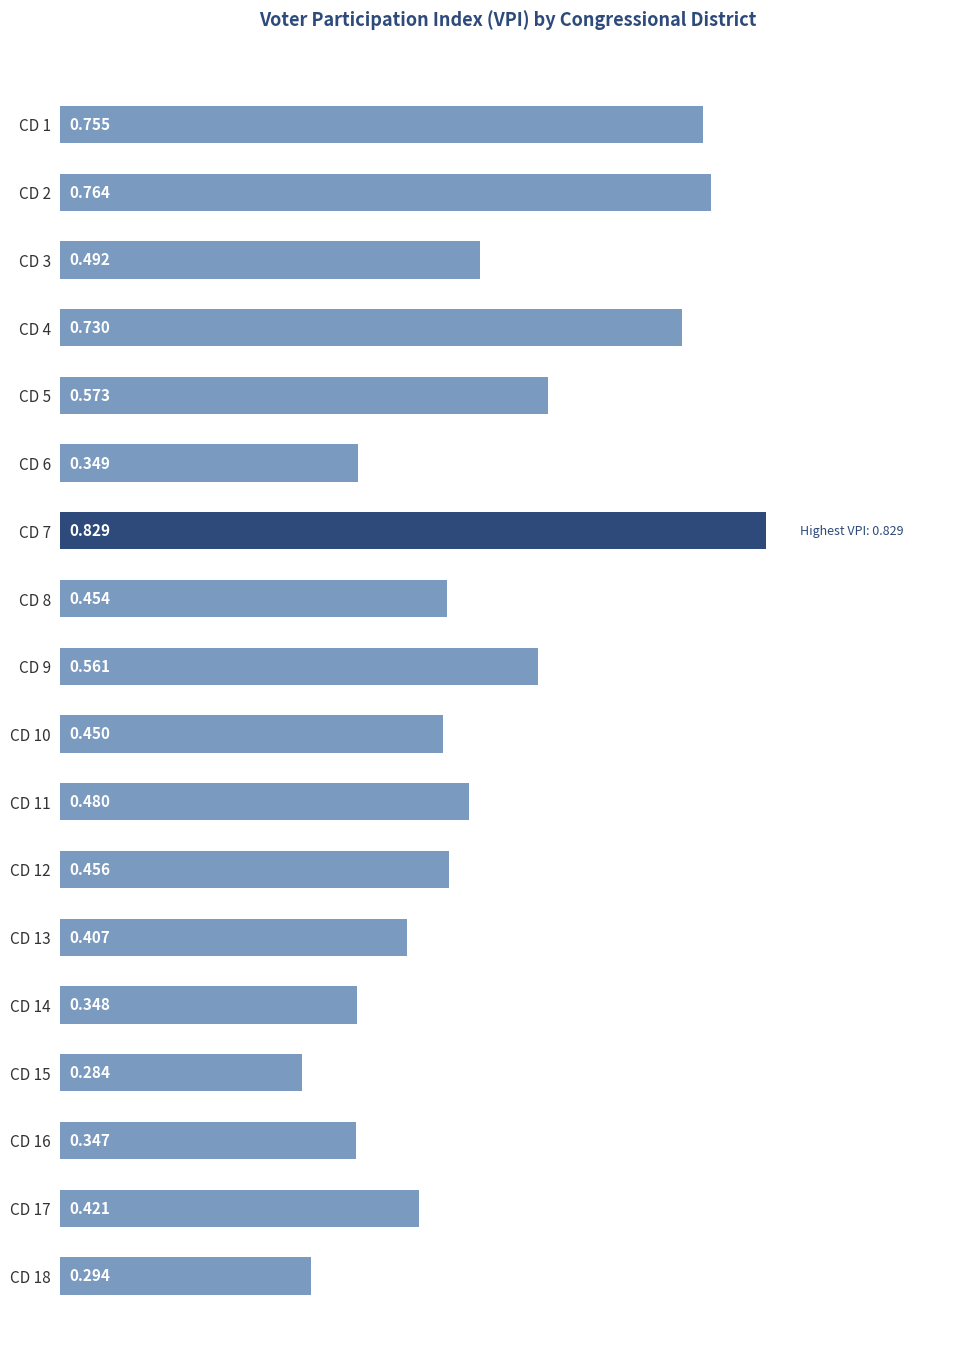

Count the values in the range 0 to 1.

18